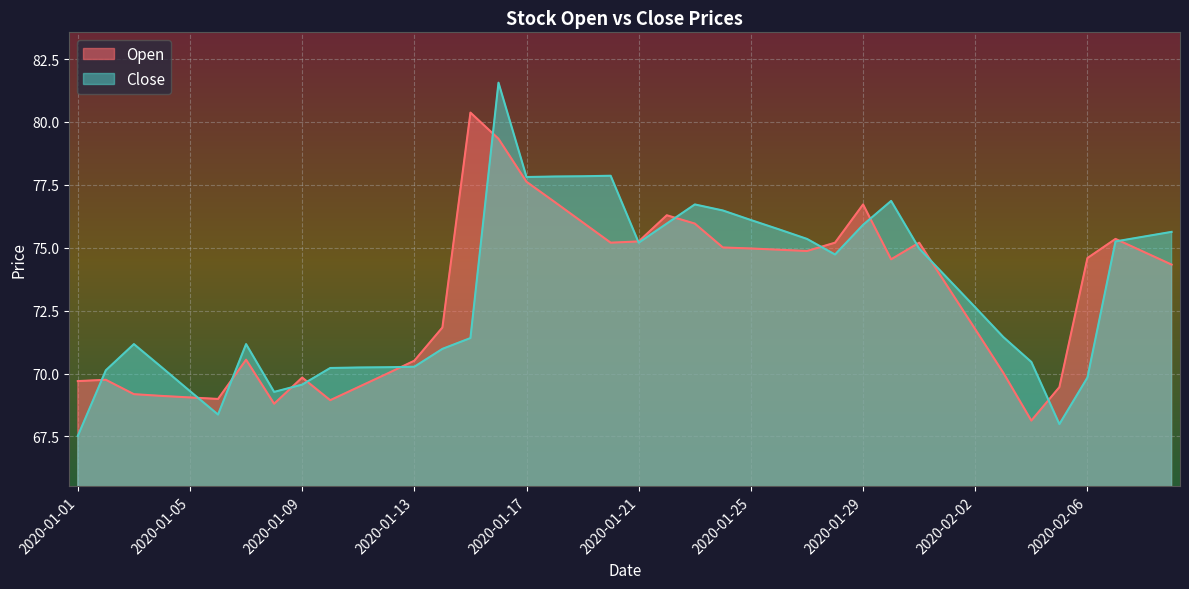

What are all the series names shown in the legend?

Open, Close